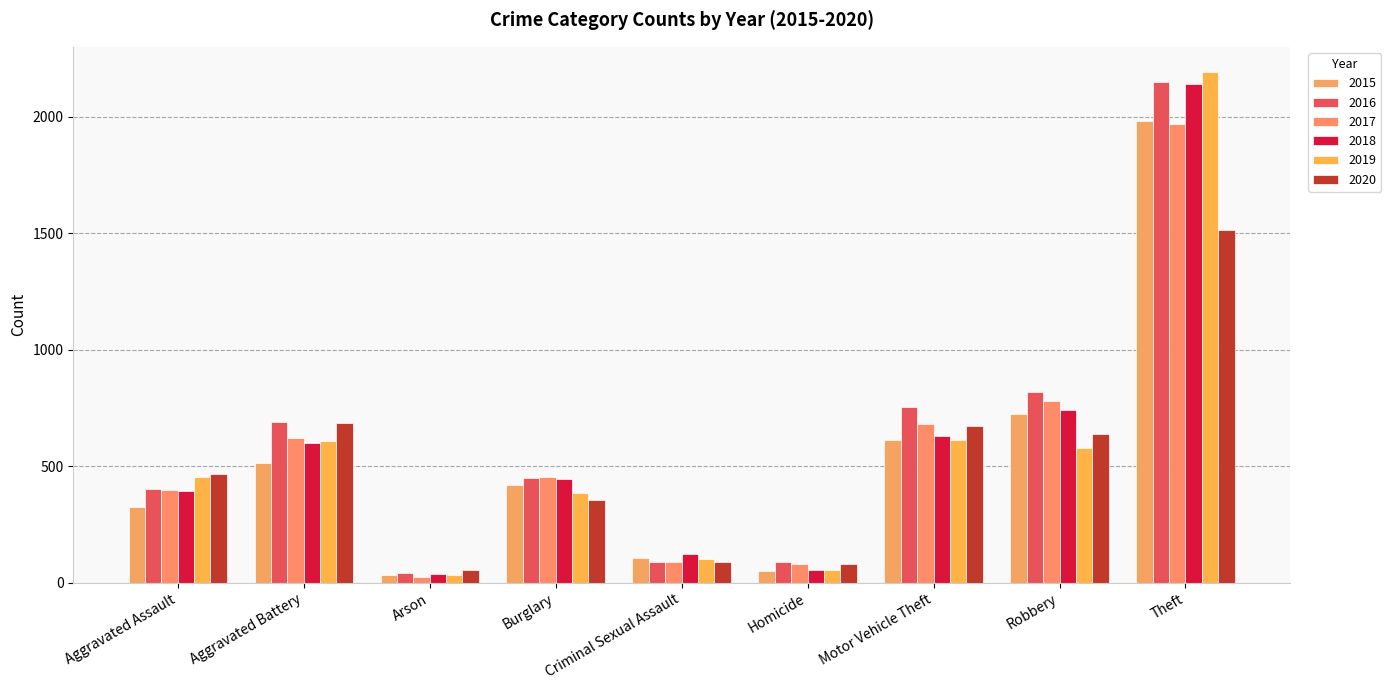

What is the maximum value for 2015?

1981